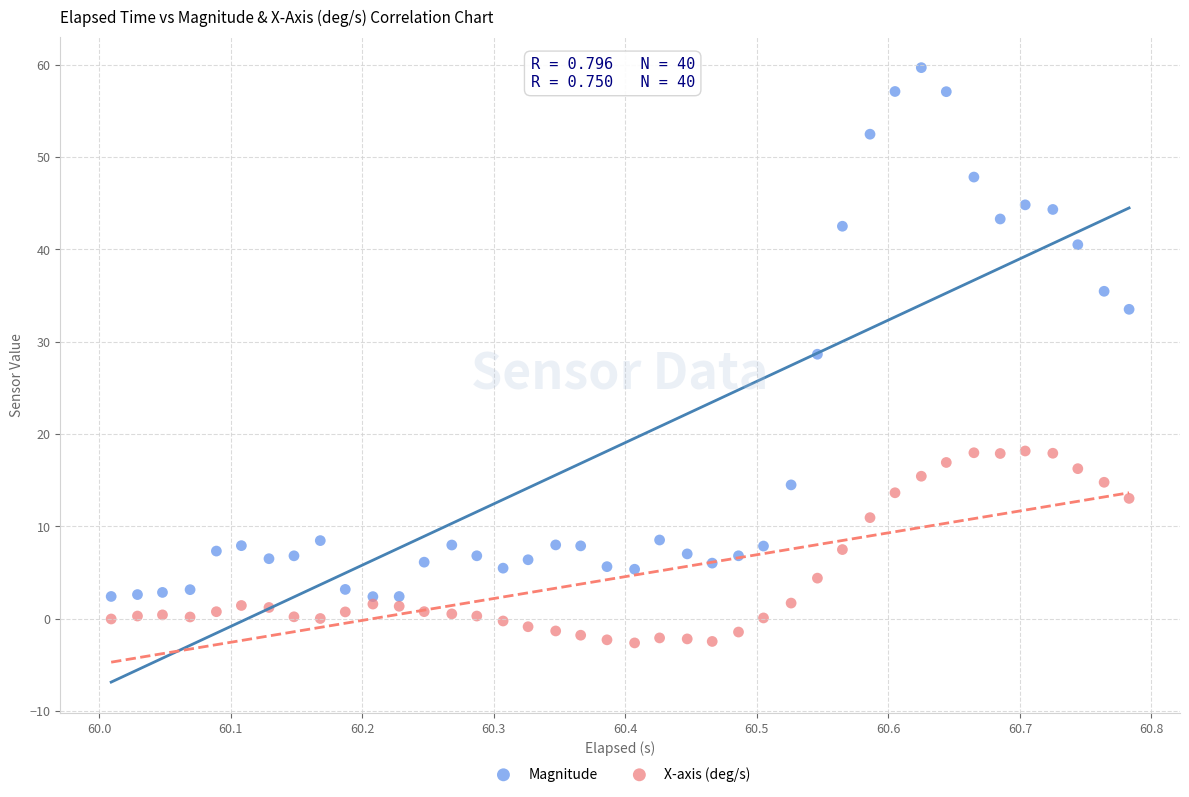

Across all data points, what is the range of Y values (max minus min)?

62.3